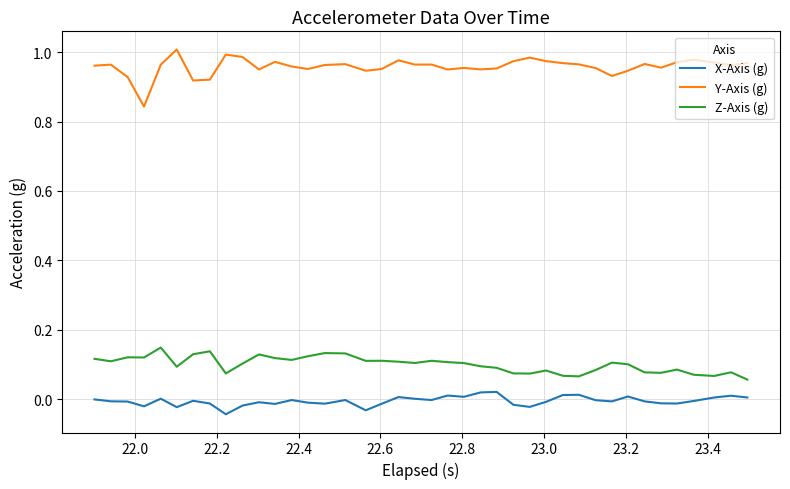

What are all the series names shown in the legend?

X-Axis (g), Y-Axis (g), Z-Axis (g)